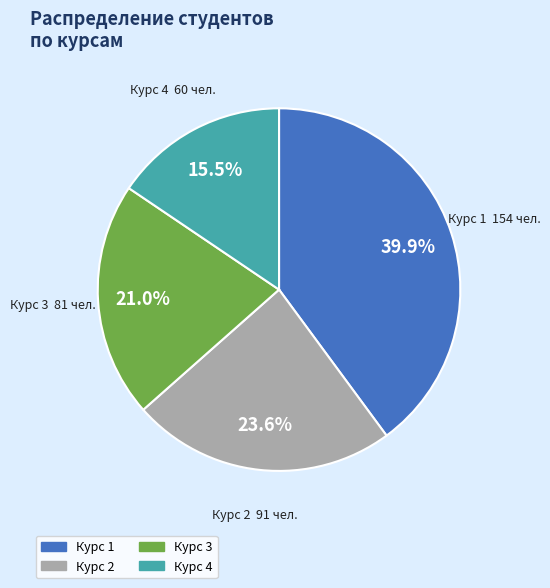

How many segments does this pie chart have?

4